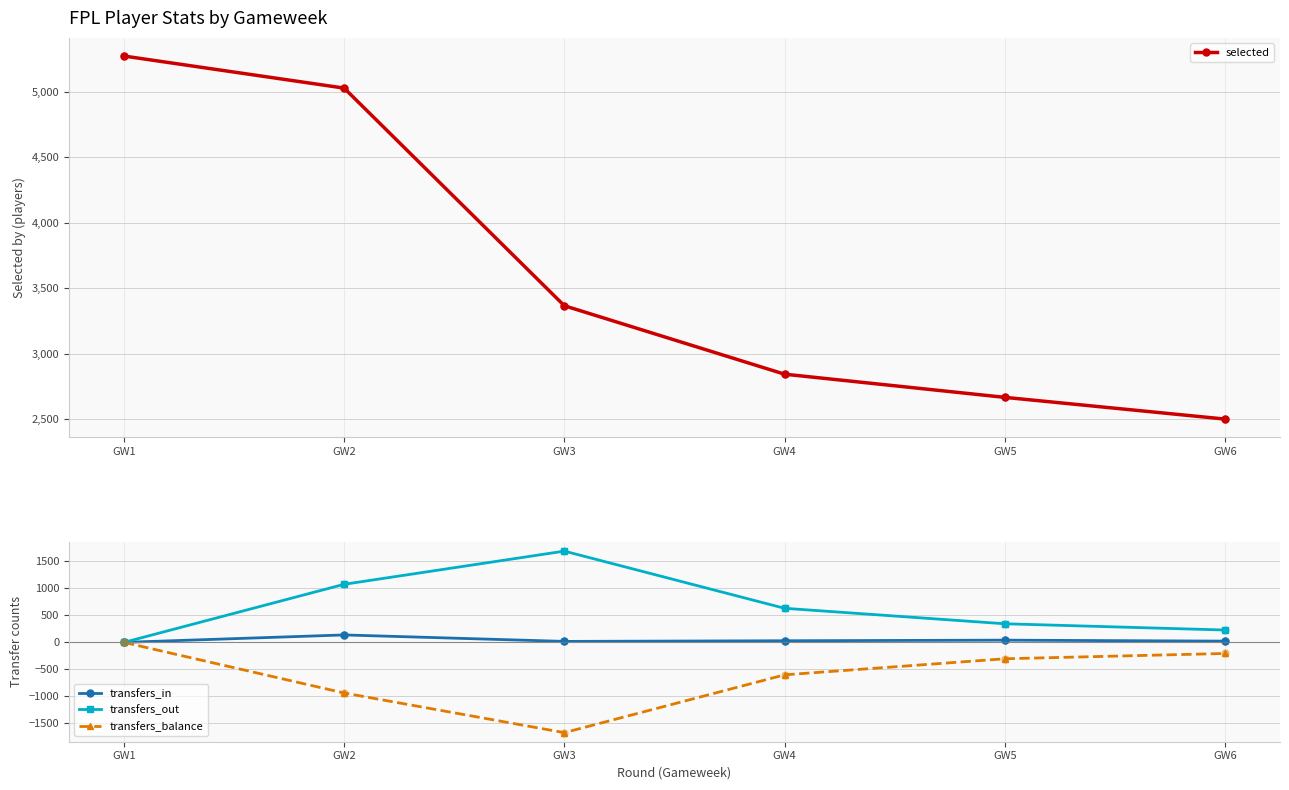

What are all the series names shown in the legend?

selected, transfers_in, transfers_out, transfers_balance